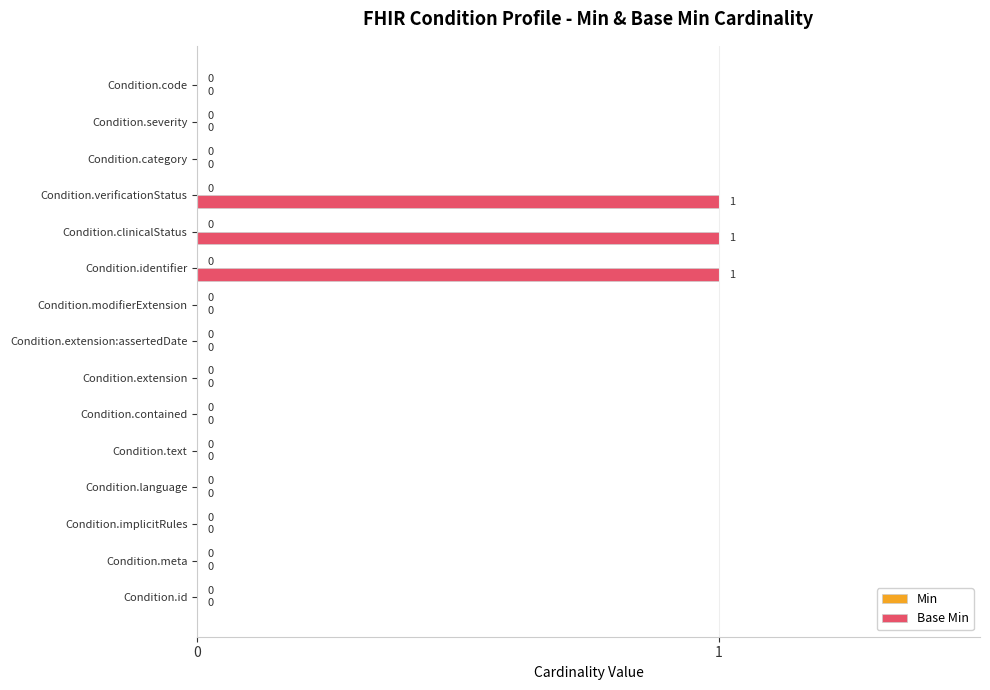

How many values are between 0 and 1?

15